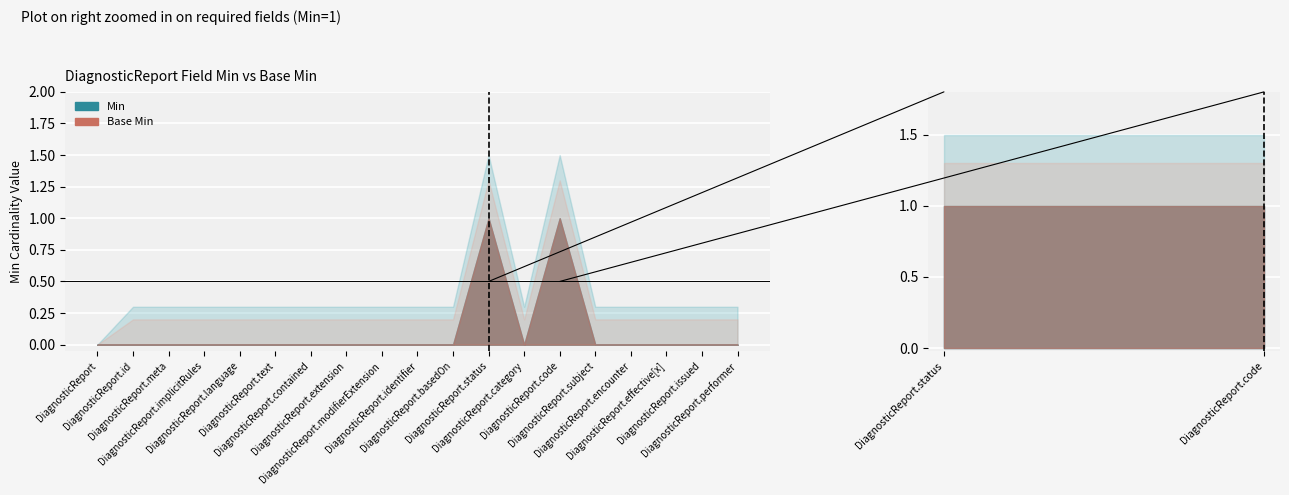

True or false: Base Min and Min intersect in this chart.

False